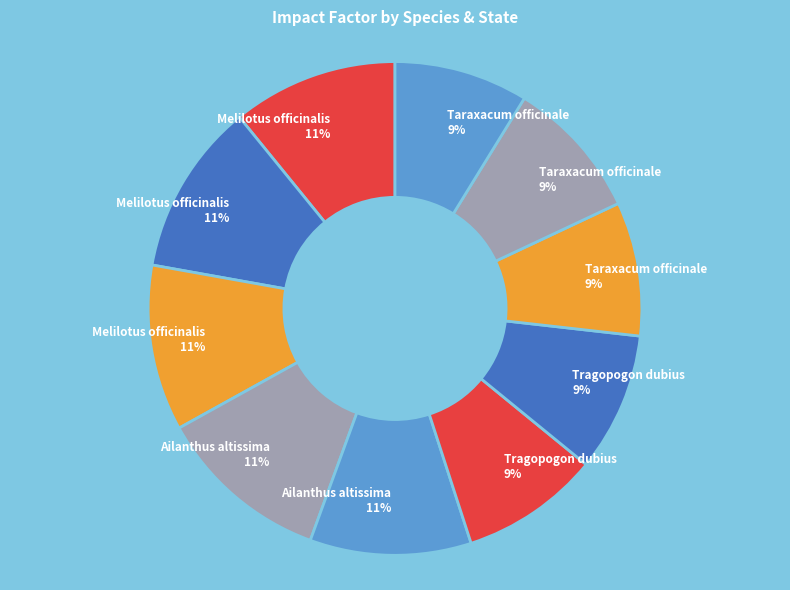

How many segments does this pie chart have?

10